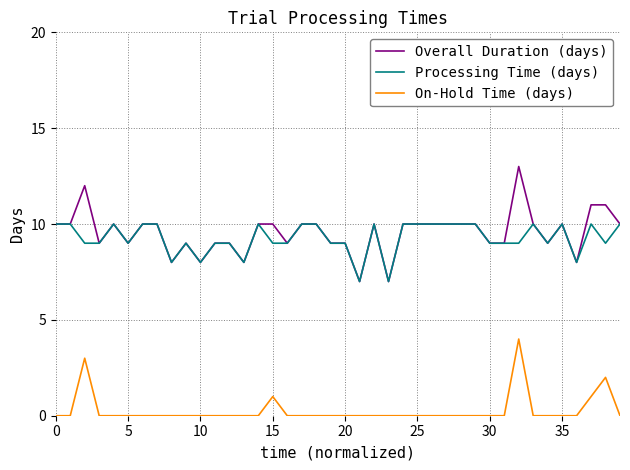

Does the chart have visible grid lines?

Yes